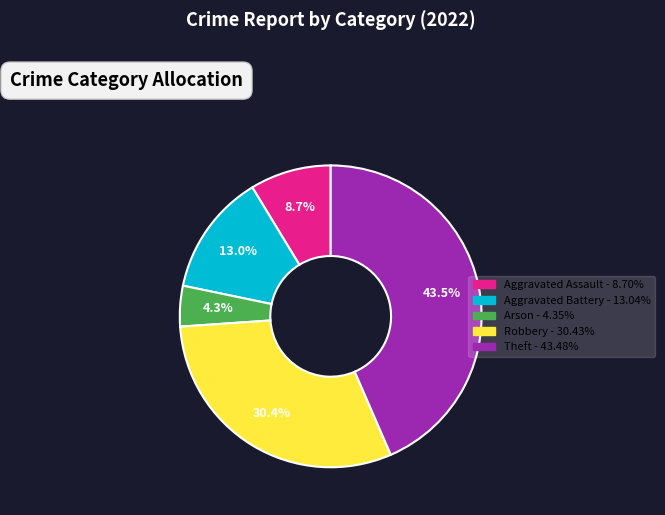

The Aggravated Assault slice represents 2% of the pie. True or false?

False